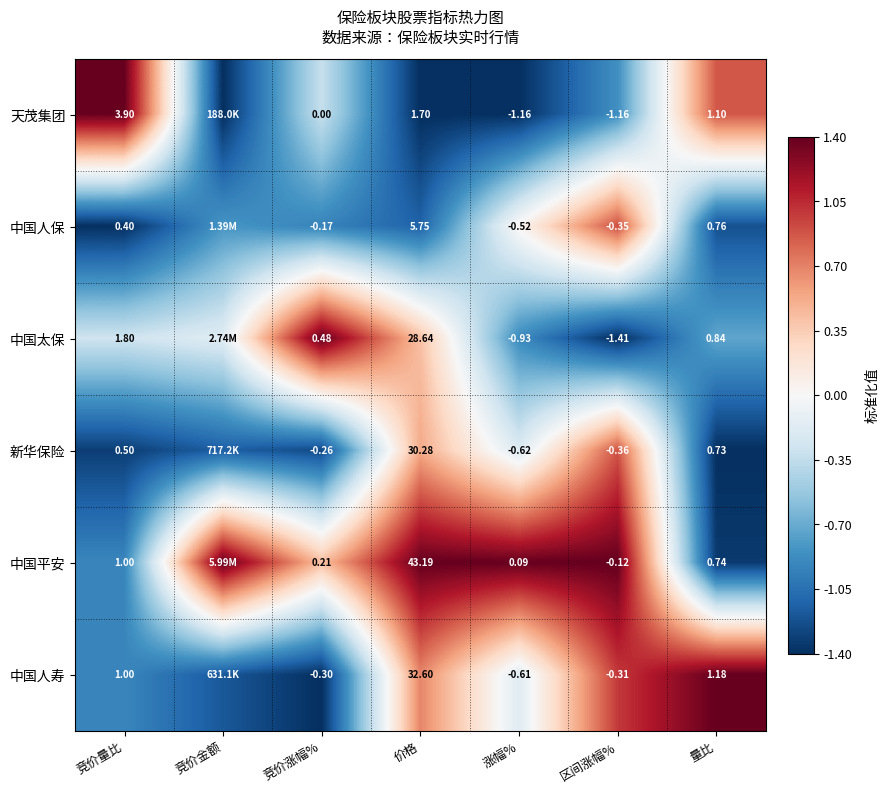

Rank the series at 竞价涨幅% from lowest to highest value.

中国人寿, 新华保险, 中国人保, 天茂集团, 中国平安, 中国太保